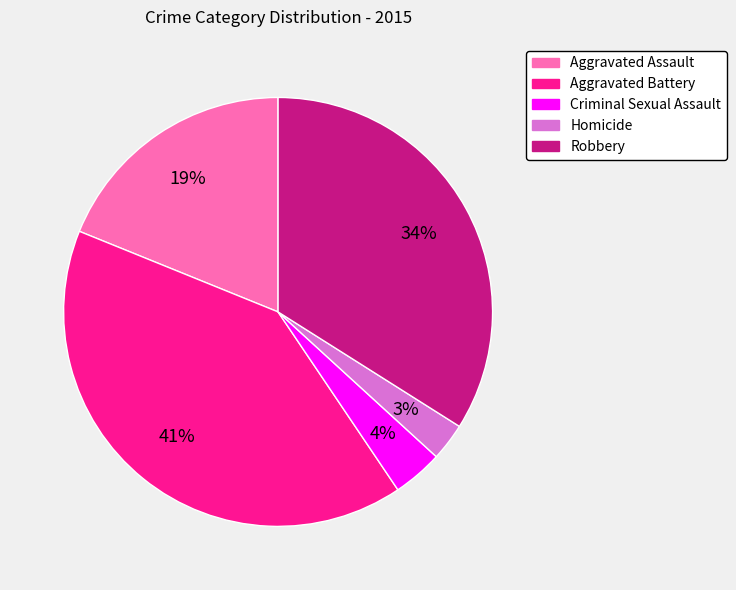

To the nearest percent, what is the difference between the largest and smallest slice percentages?

38%